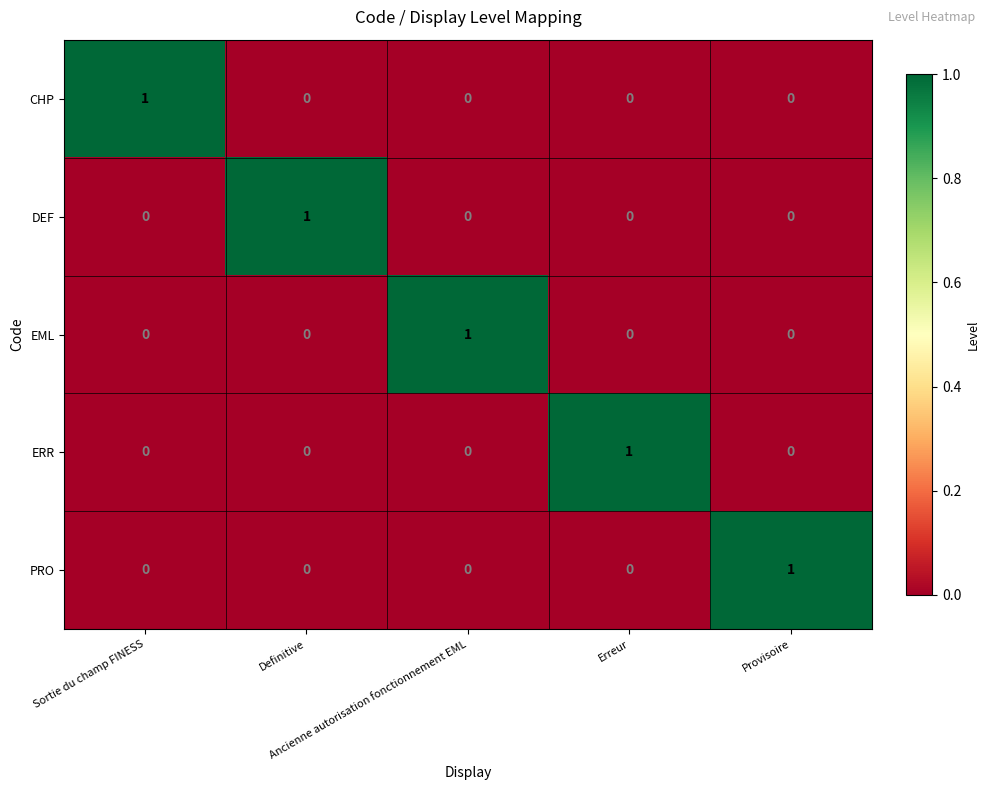

At how many categories does at least one series exceed 0?

5